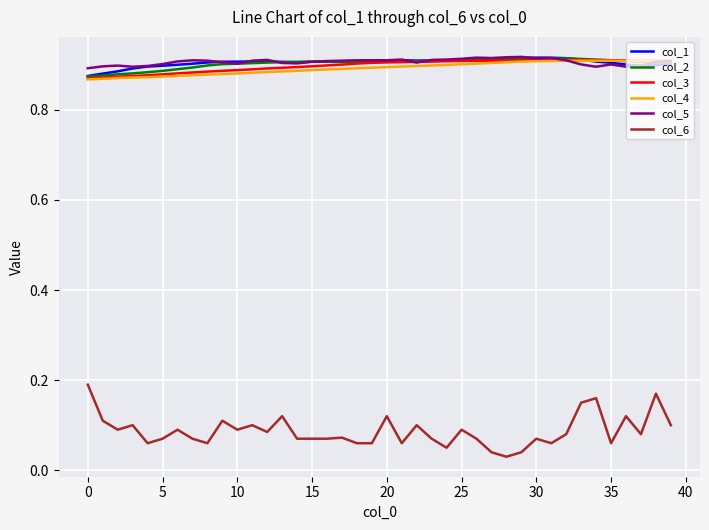

Which series has the widest spread of values?

col_6